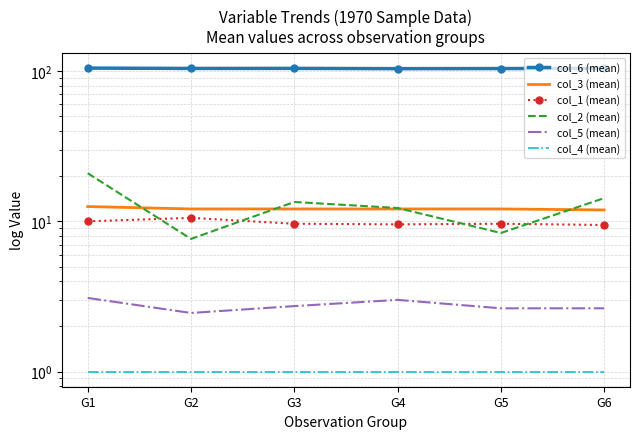

What is the approximate value of col_3 (mean) at G2?

12.1